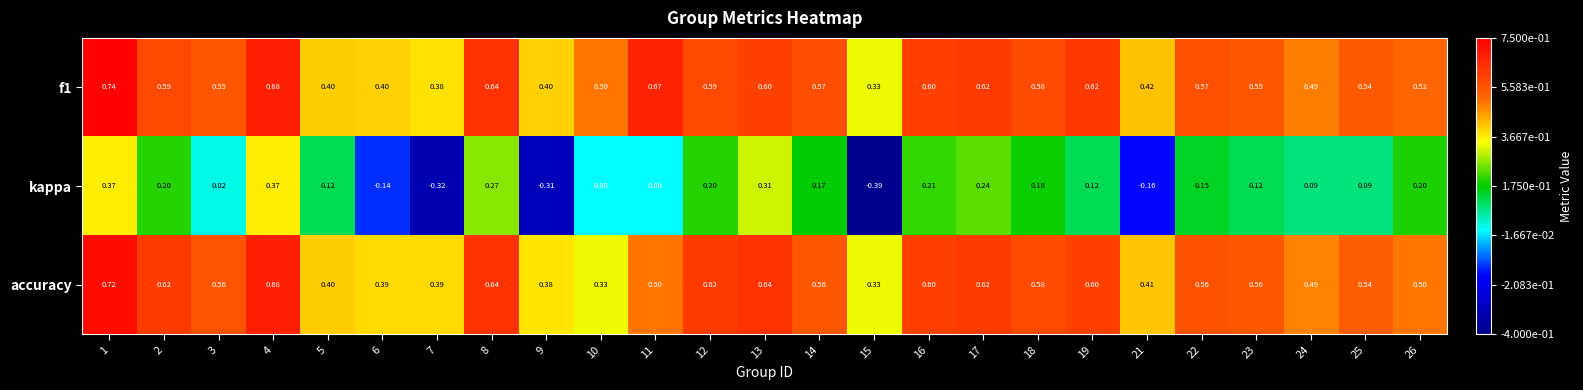

Which category has the highest value across all series?

1